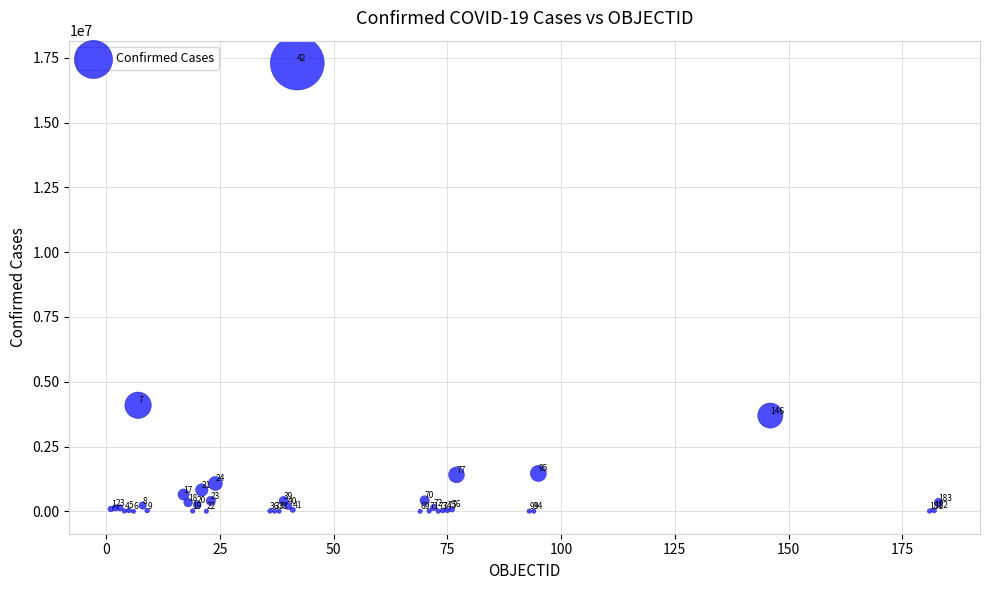

What Y value in the scatter plot is closest to 8648183?

4093090